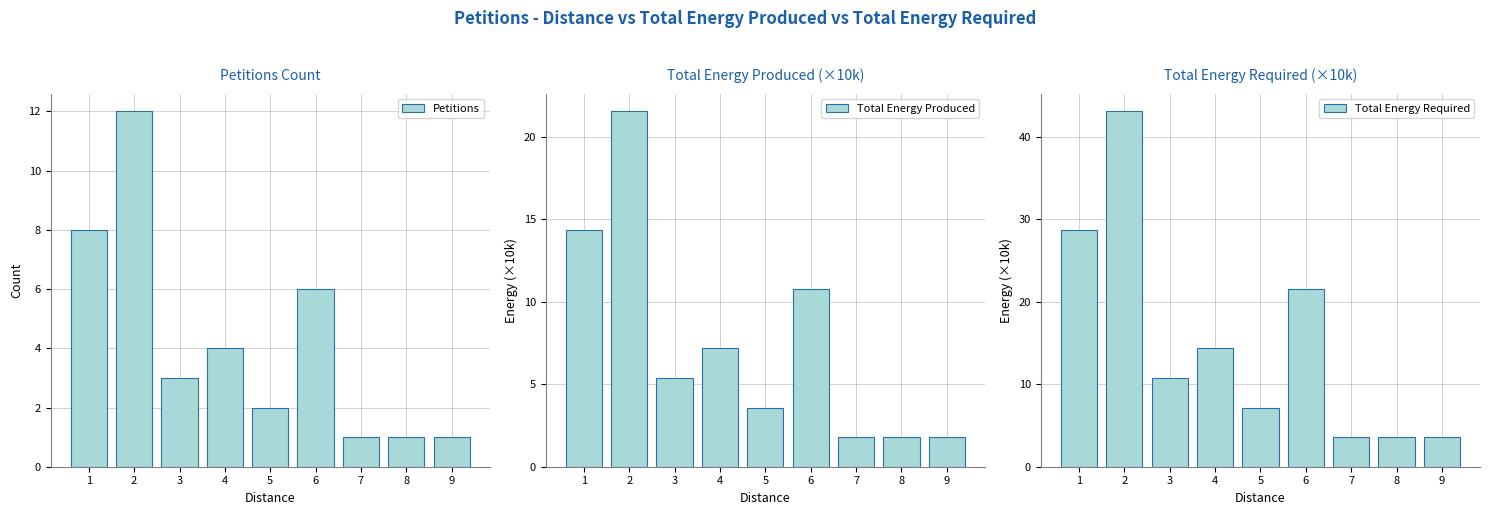

What is the highest value of the Total Energy Required series?

43.1